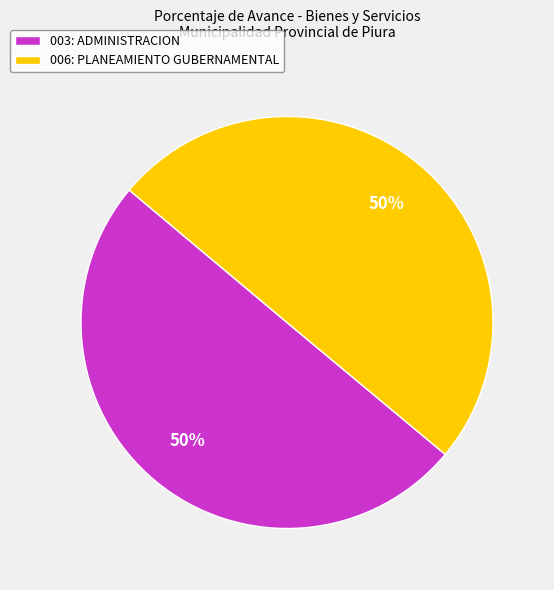

Approximately how many times larger is the value at 003: ADMINISTRACION compared to 006: PLANEAMIENTO GUBERNAMENTAL?

1.0